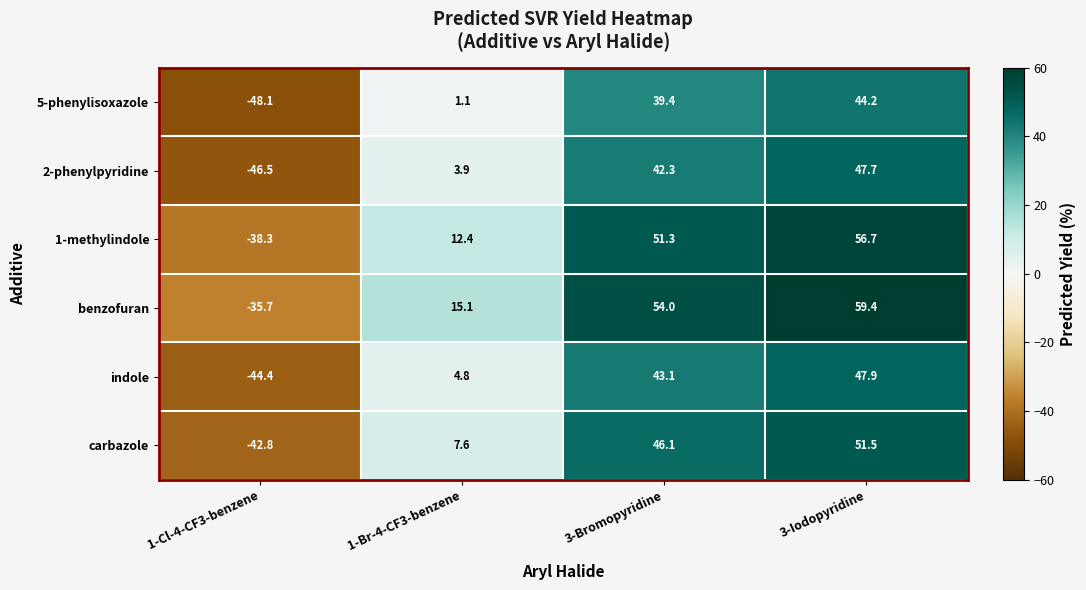

What is the sum of all 2-phenylpyridine values?

47.4